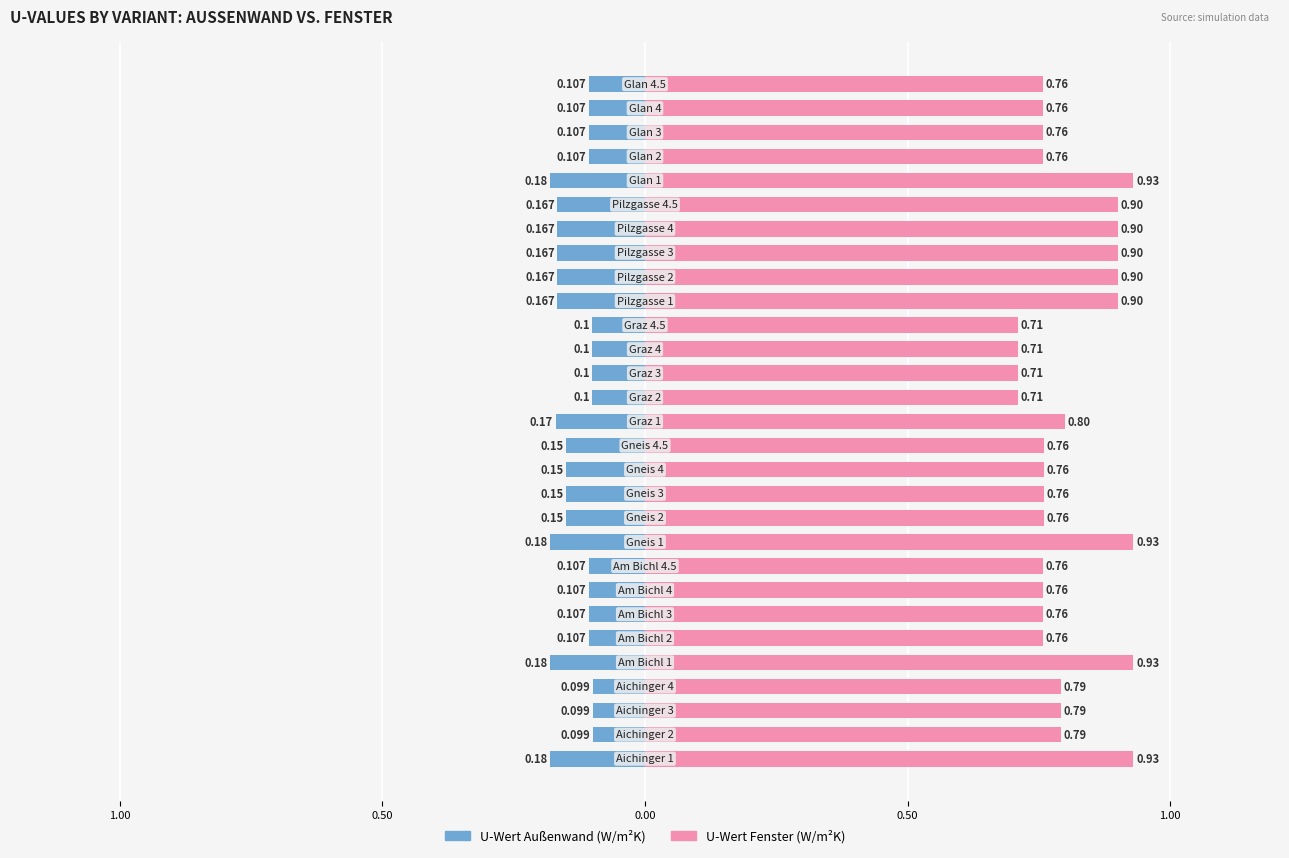

What is the value of the U-Wert Außenwand (W/m²K) bar at the 11th from the left?

-0.1